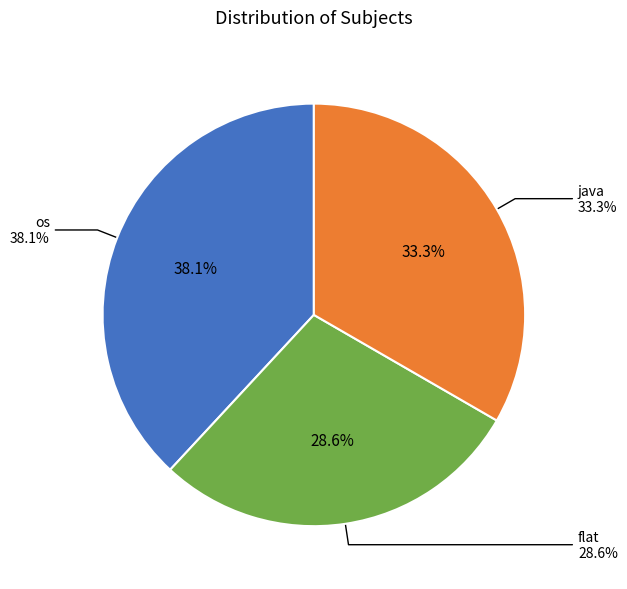

How many segments does this pie chart have?

3